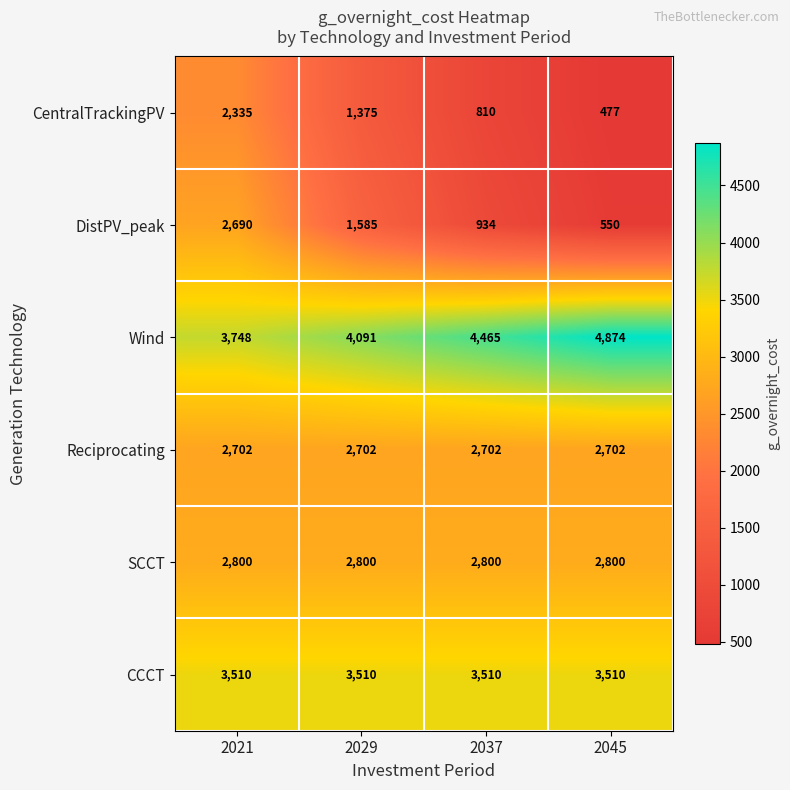

Which series has the largest range (max minus min)?

DistPV_peak